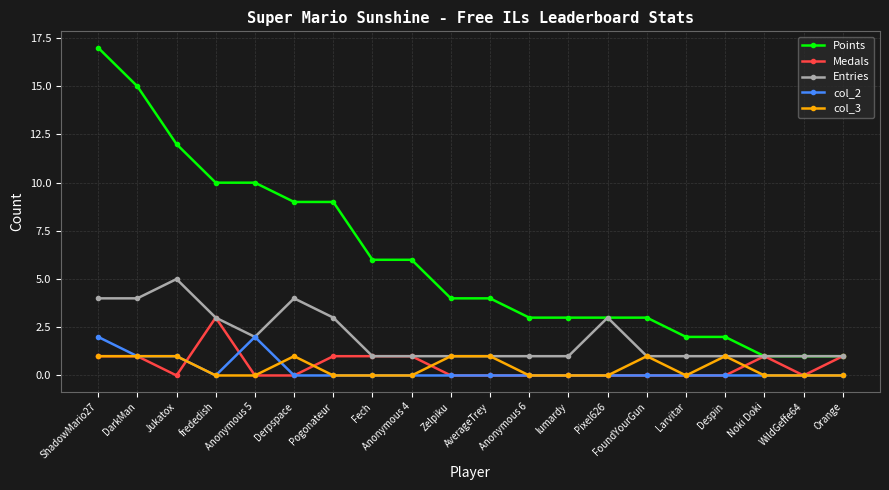

Which series has the largest range (max minus min)?

Points